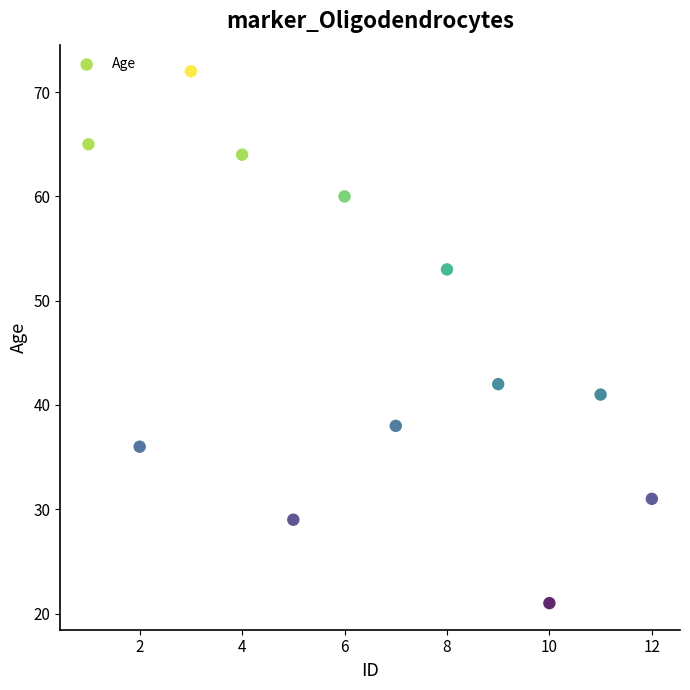

What Y value in the scatter plot is closest to 46?

42